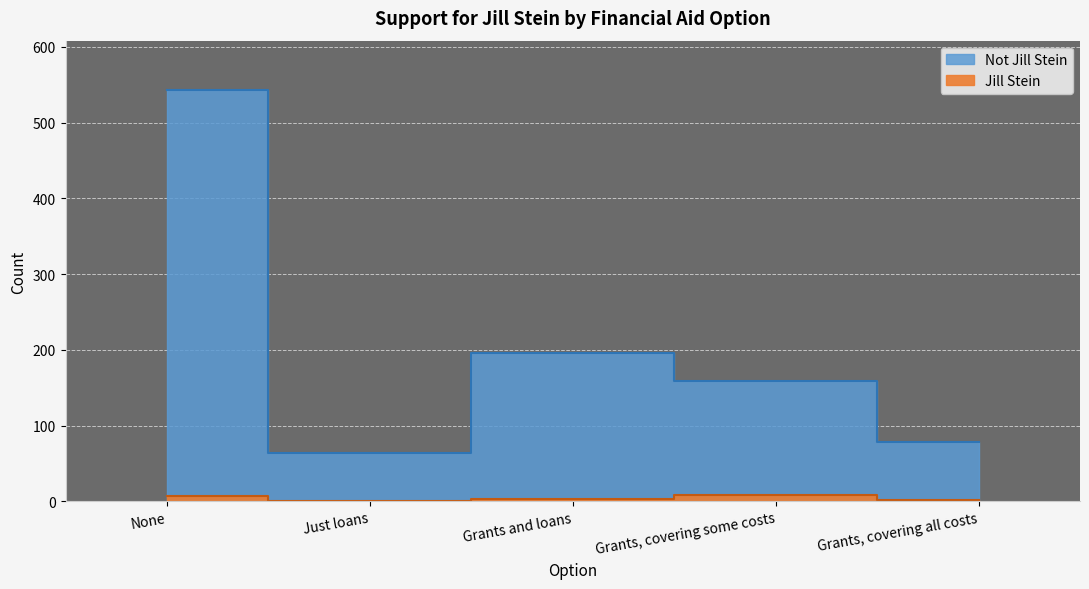

At which label is Jill Stein closest to 4?

Grants and loans